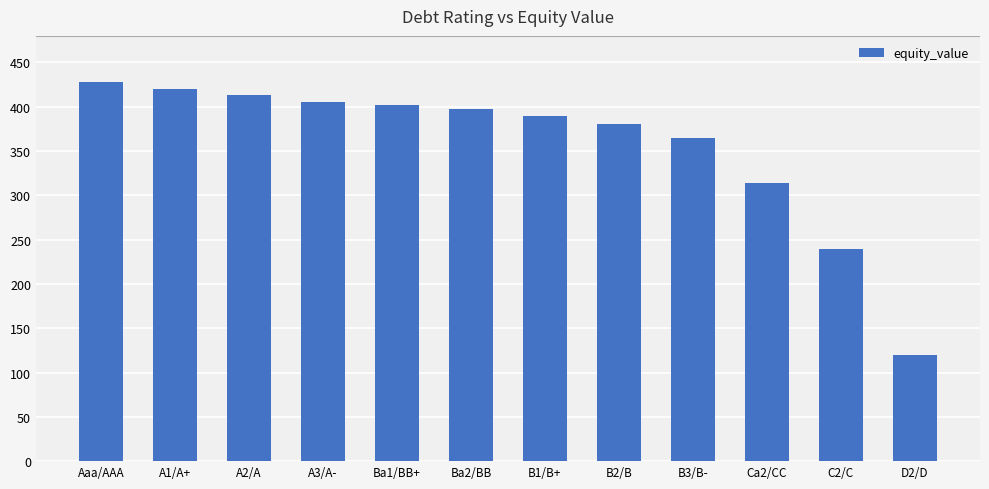

Approximately how many times larger is the value at B1/B+ compared to Ba1/BB+?

1.0